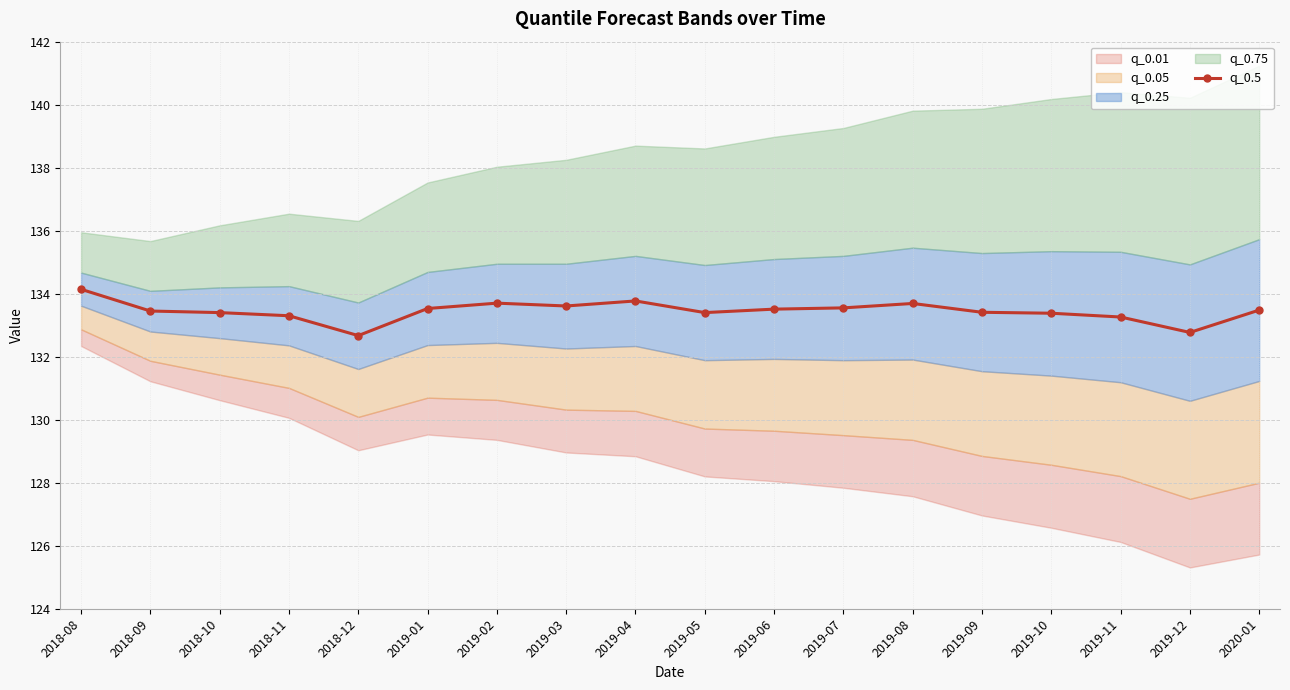

Approximately how many times larger is the value at 2019-11 compared to 2019-08?

1.0